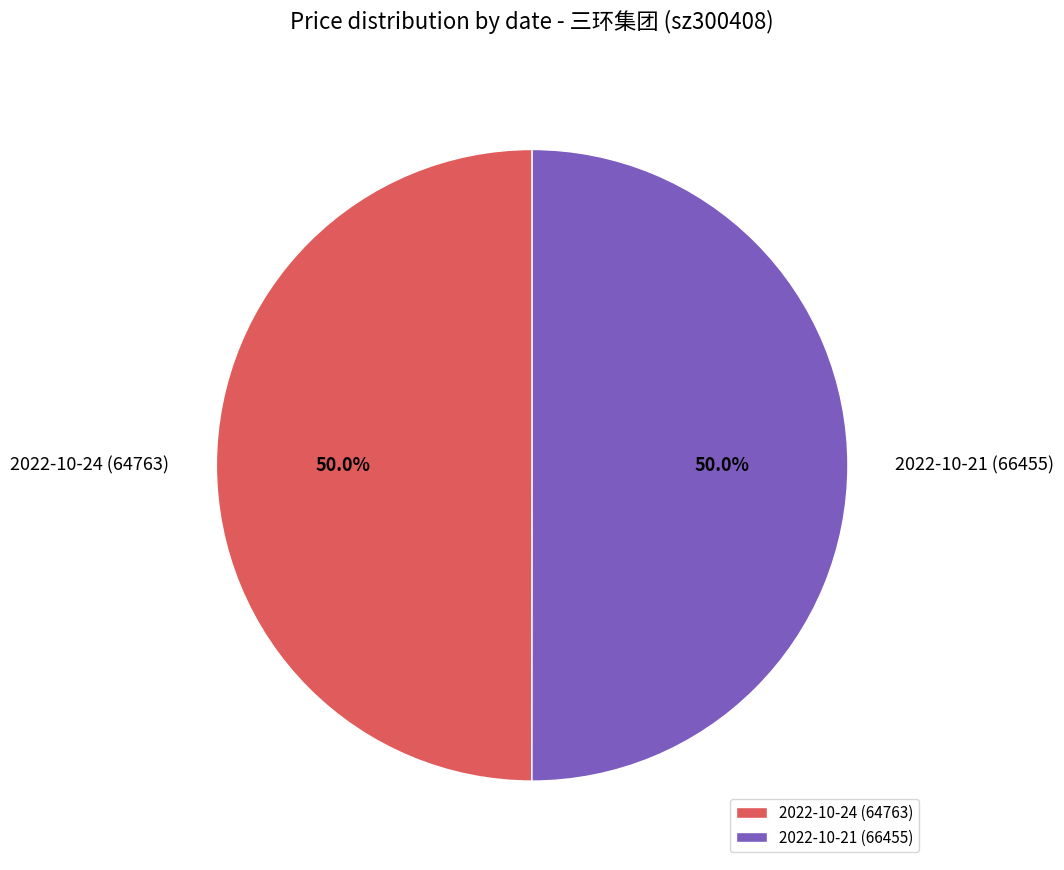

Approximately how many times larger is the value at 2022-10-24 (64763) compared to 2022-10-21 (66455)?

1.0